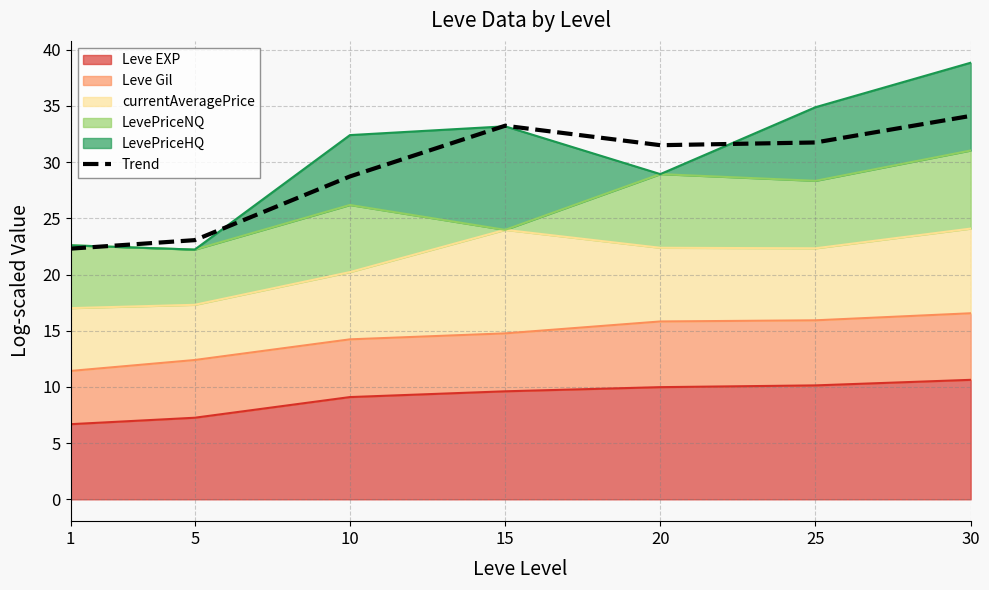

How many lines are shown in the chart?

1